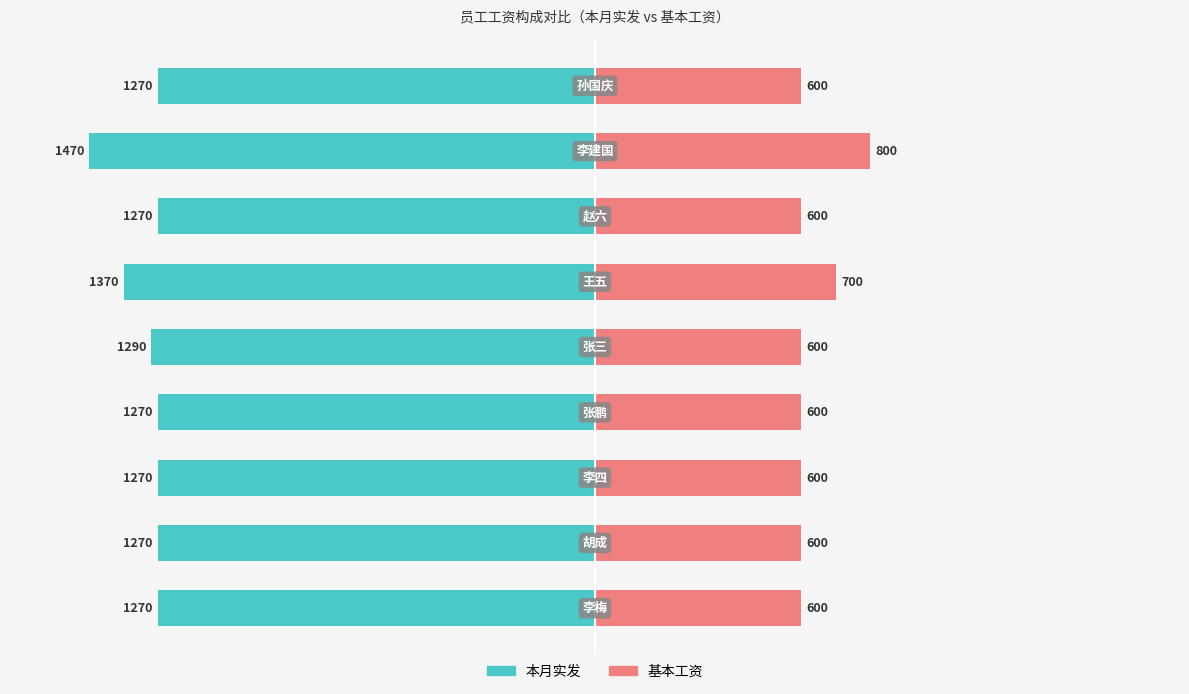

What is the difference between the second highest and second lowest values in the 本月实发 series?

100